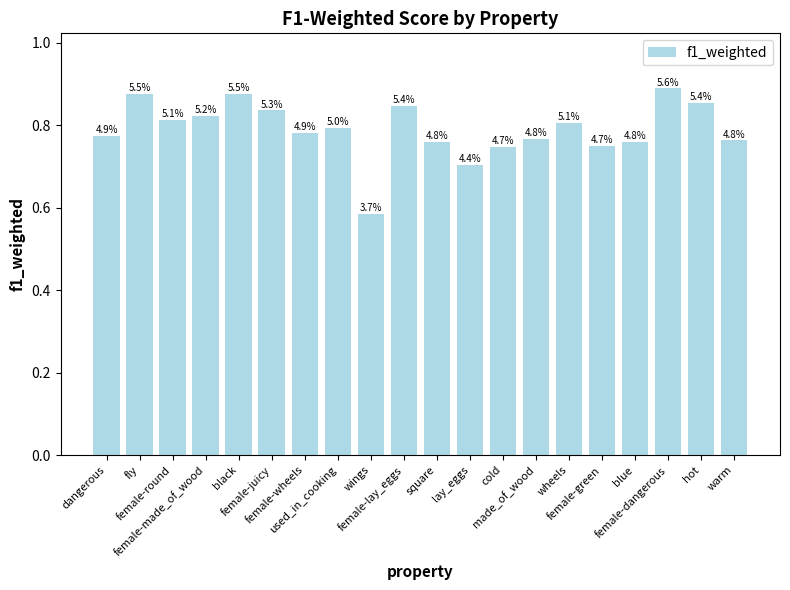

Count the values in the range 0 to 1.

20